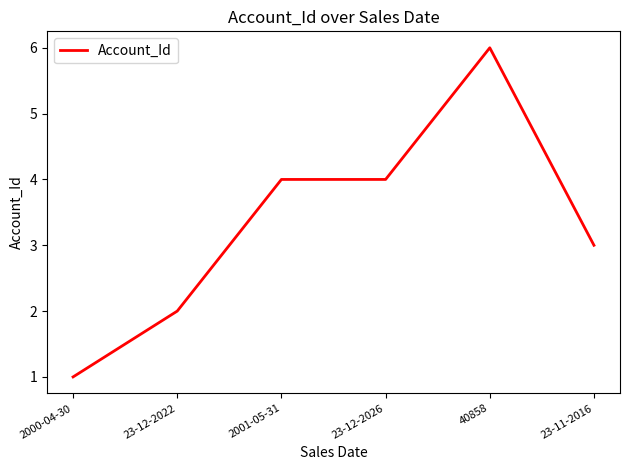

Does the chart have visible grid lines?

No